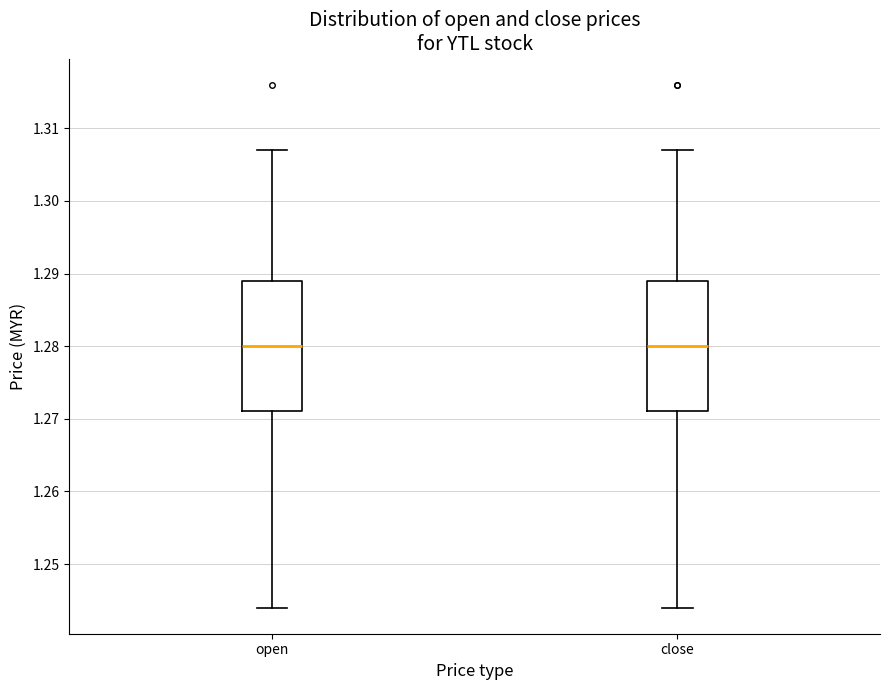

Where does the median line of the box for open sit on the y-axis? The values are not printed on the chart, so give them approximately, as read against the axis.

1.280